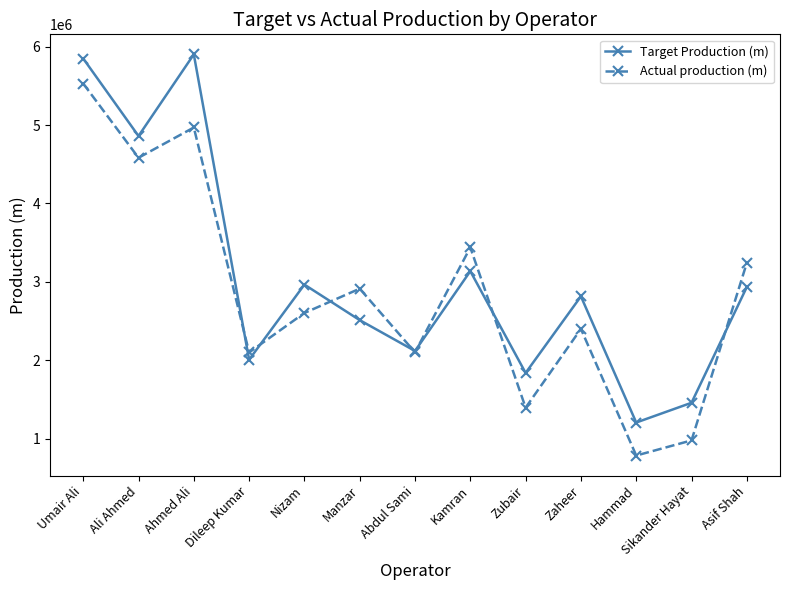

How many interior local peaks does the Target Production (m) series have?

4